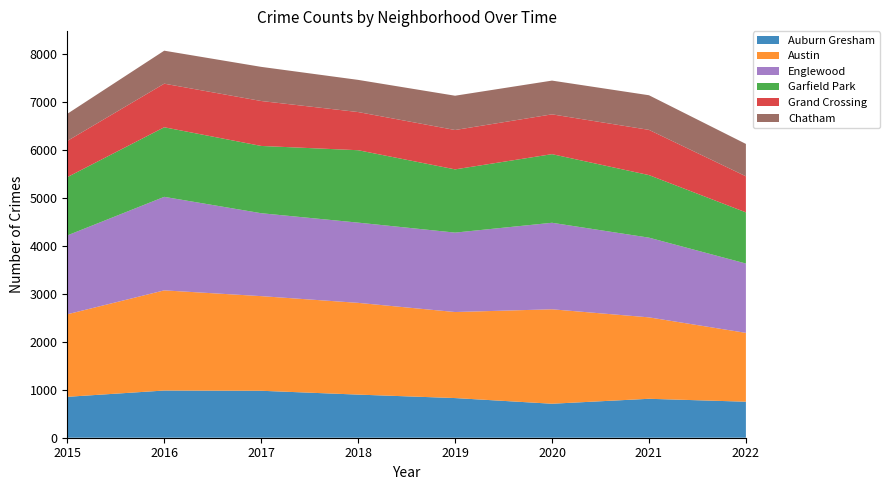

Reading left to right, transcribe all the data shown in this chart.

Auburn Gresham: 2015=852	2016=983	2017=978	2018=898	2019=826	2020=708	2021=811	2022=750
Austin: 2015=1719	2016=2086	2017=1971	2018=1911	2019=1792	2020=1967	2021=1696	2022=1434
Englewood: 2015=1642	2016=1948	2017=1727	2018=1671	2019=1654	2020=1802	2021=1660	2022=1444
Garfield Park: 2015=1214	2016=1449	2017=1401	2018=1508	2019=1317	2020=1429	2021=1303	2022=1066
Grand Crossing: 2015=754	2016=908	2017=936	2018=795	2019=820	2020=829	2021=942	2022=751
Chatham: 2015=565	2016=687	2017=711	2018=670	2019=714	2020=703	2021=721	2022=674